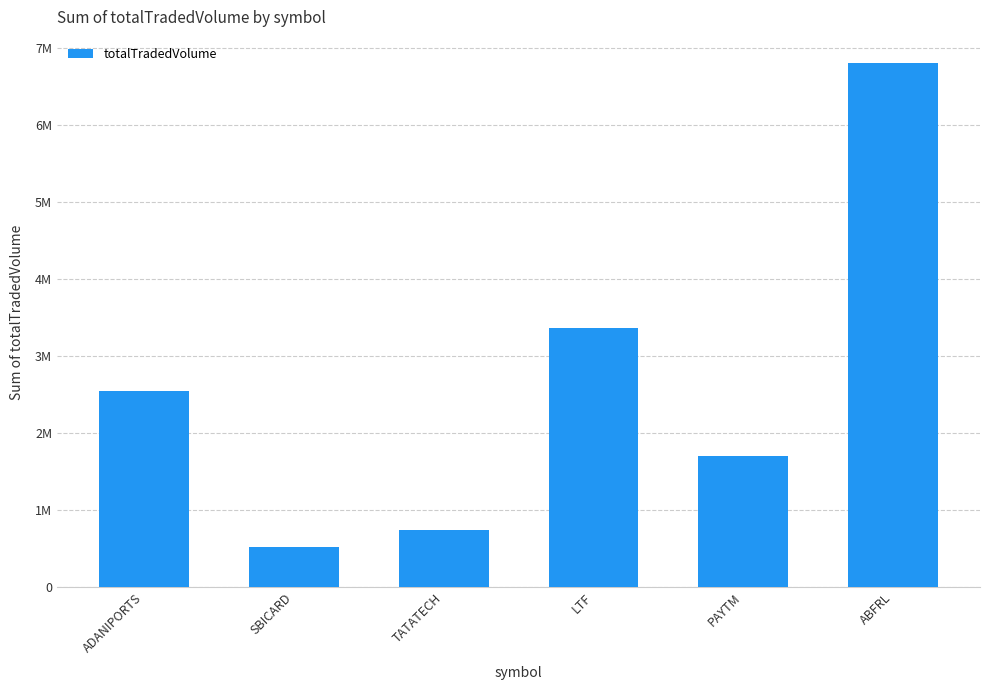

What is the change in value from SBICARD to TATATECH?

+222998